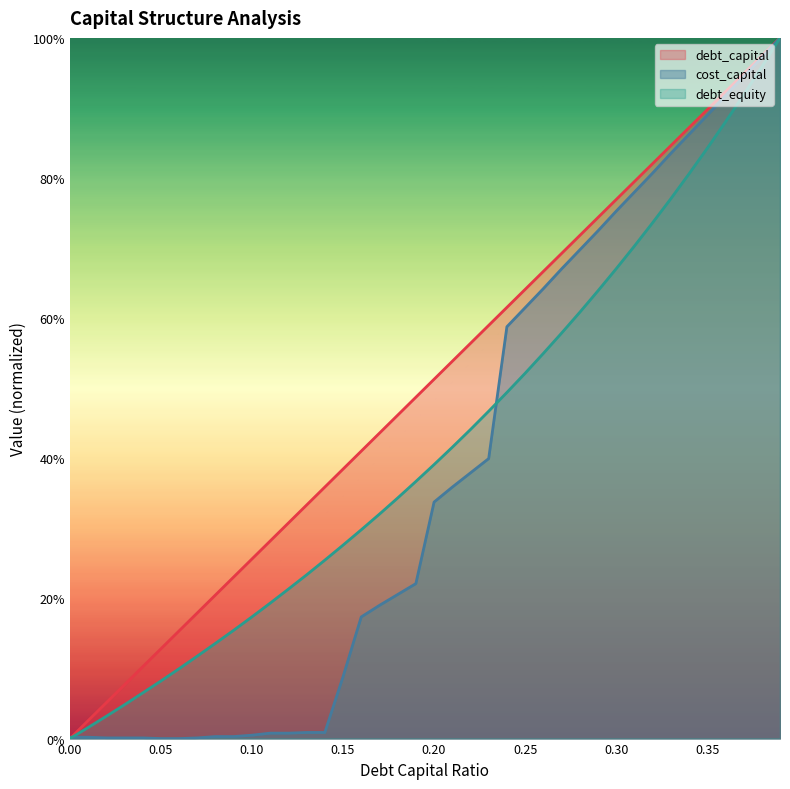

At 0.22, list the series in order from largest to smallest.

debt_capital, debt_equity, cost_capital